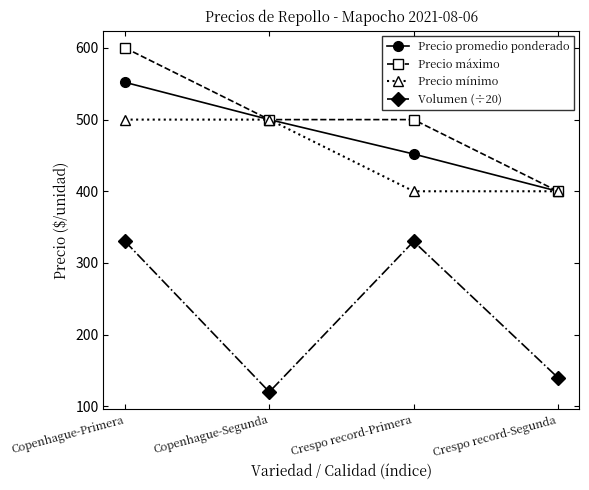

Which label corresponds to the smallest value in the chart?

Copenhague-Segunda